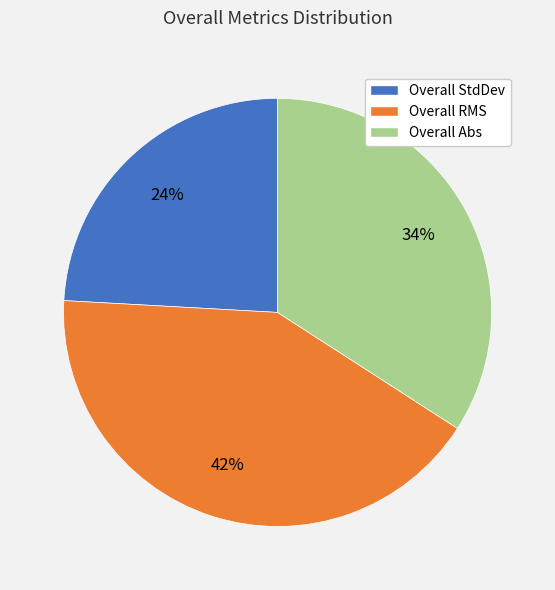

The Overall Abs slice represents 34% of the pie. True or false?

True